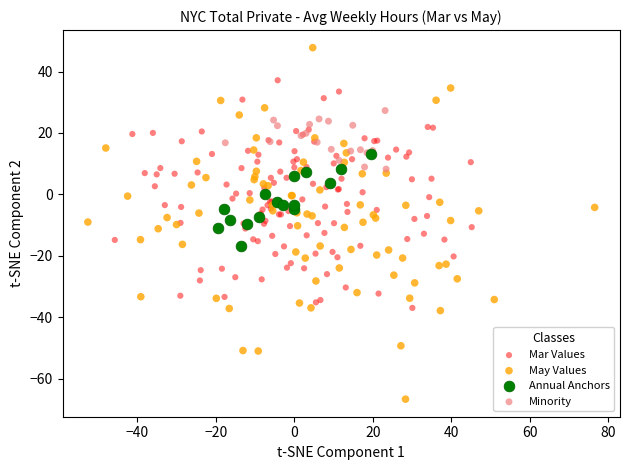

Which series has the largest Y range (max minus min)?

May Values